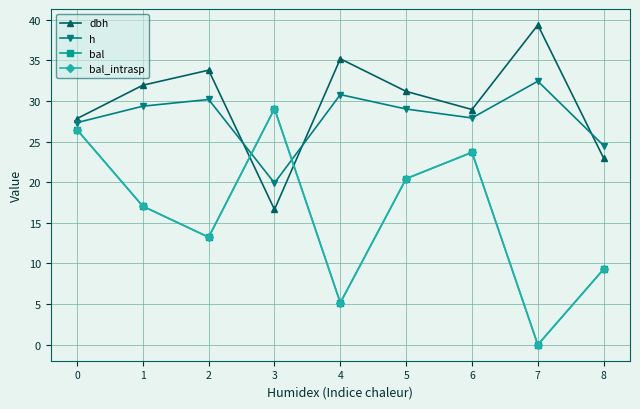

Where is the first local maximum for bal?

3